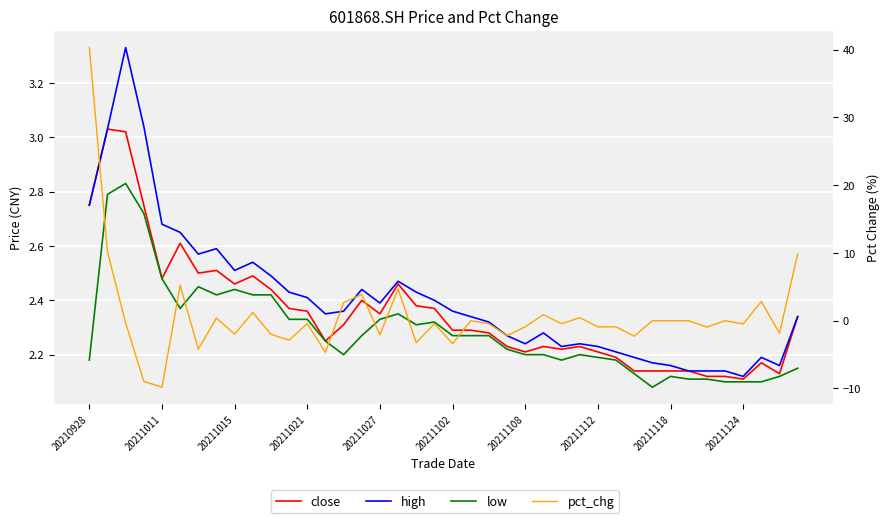

Which category has the highest value across all series?

20210928